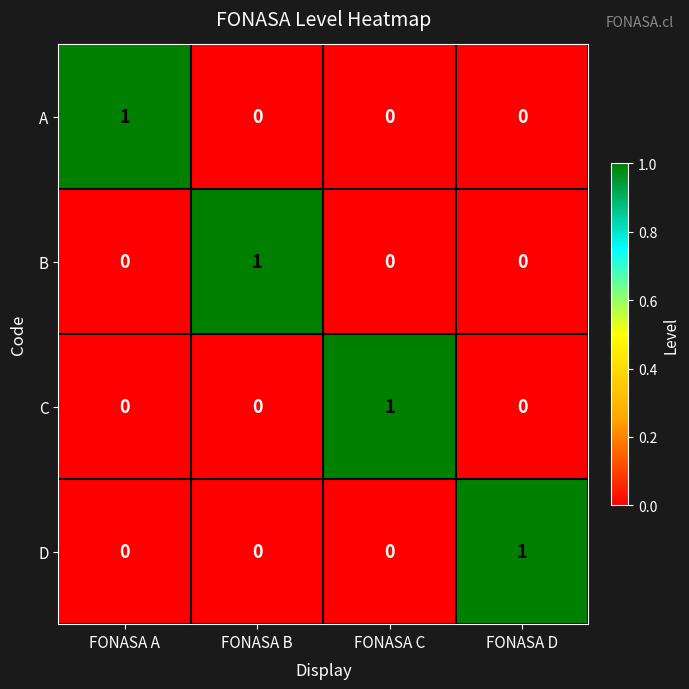

What is the greatest value displayed?

1